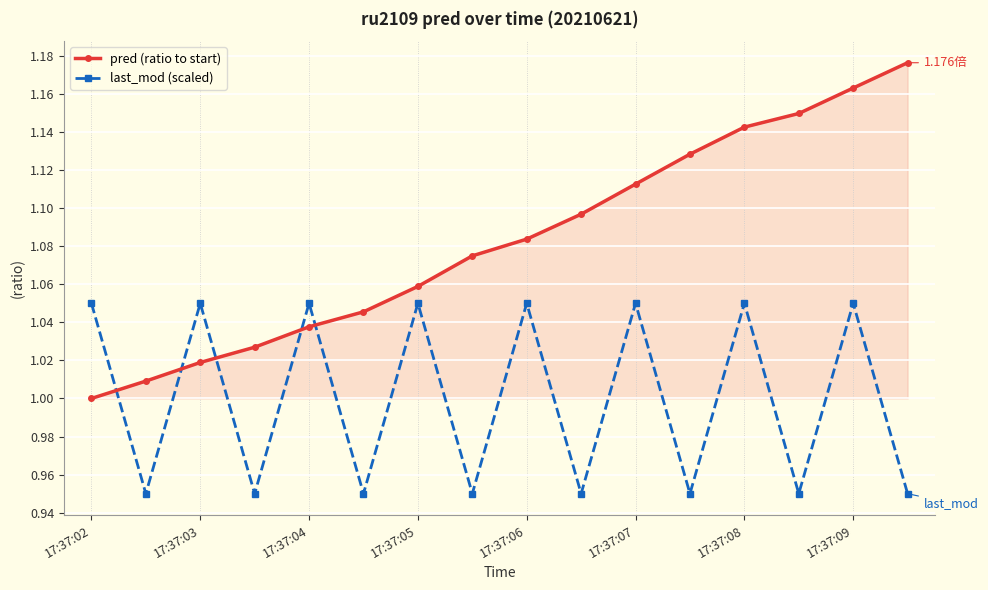

Which series has the widest spread of values?

pred (ratio to start)